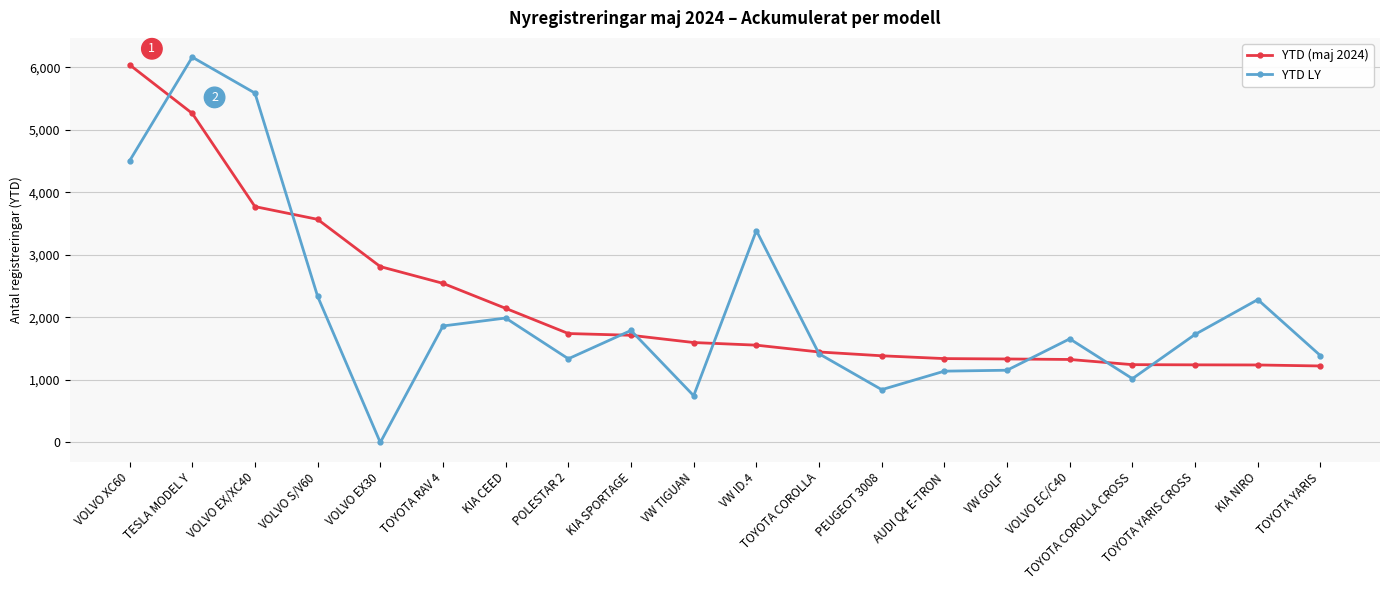

What position from the right is VW TIGUAN?

11